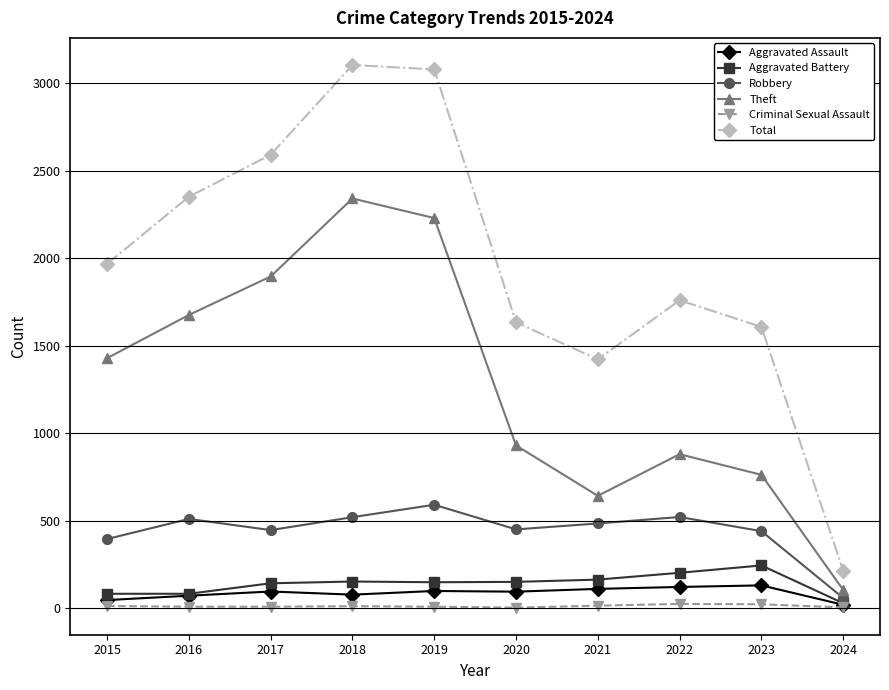

Which series changed the most between 2017 and 2023?

Theft